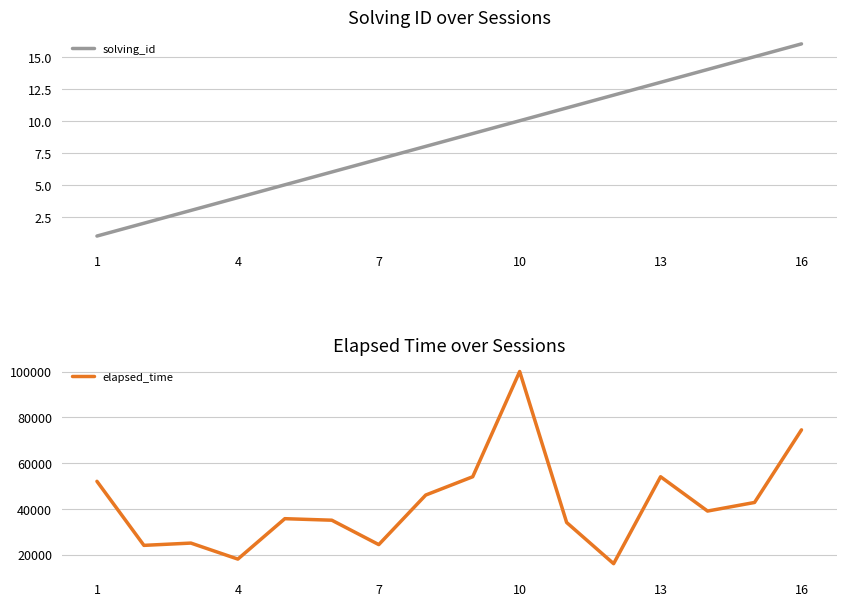

What is the maximum value for solving_id?

16